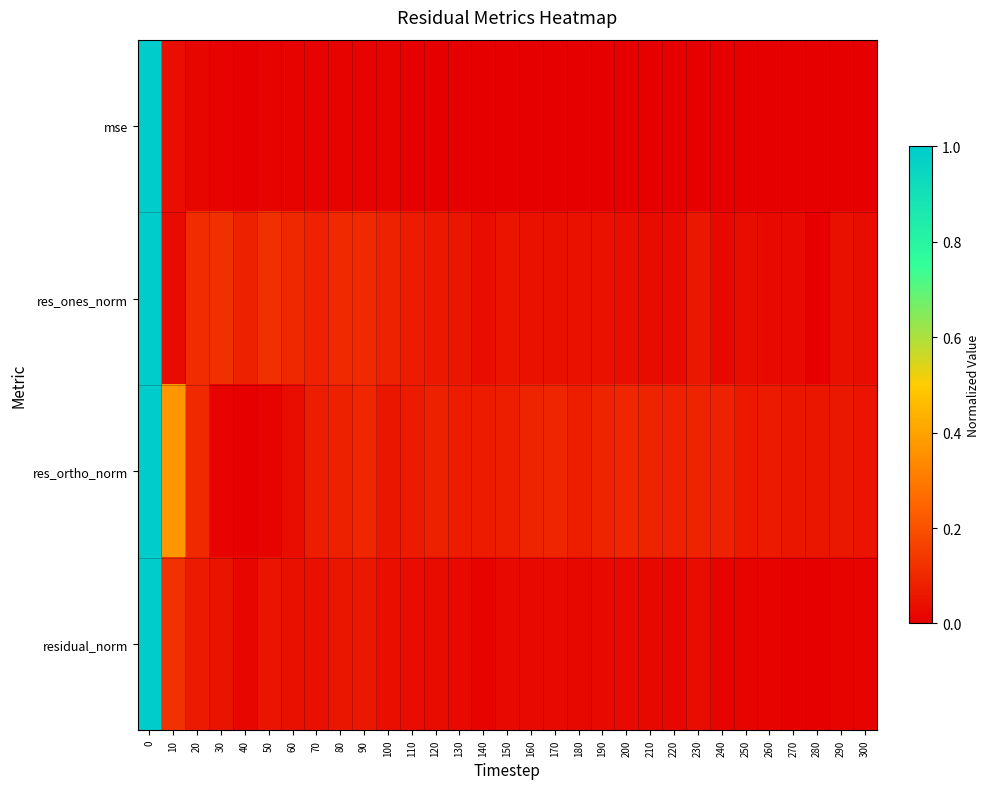

Between 190 and 180, which is larger?

190